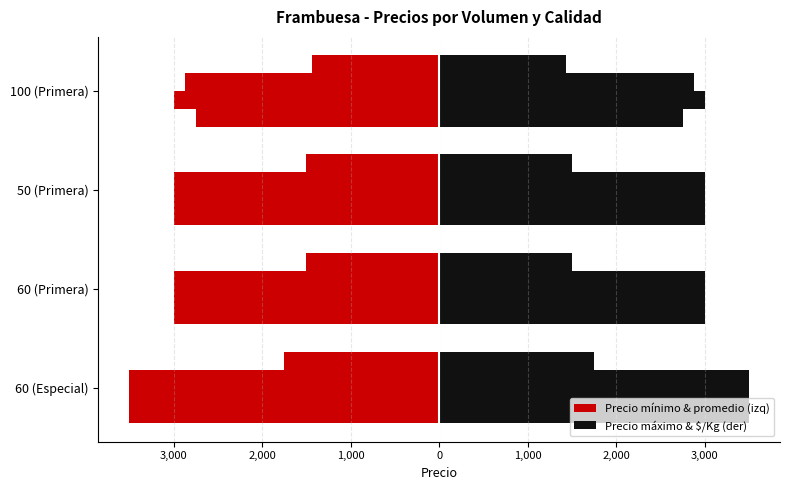

The value of Precio minimo at 60 (Primera) is 9.5. True or false?

False